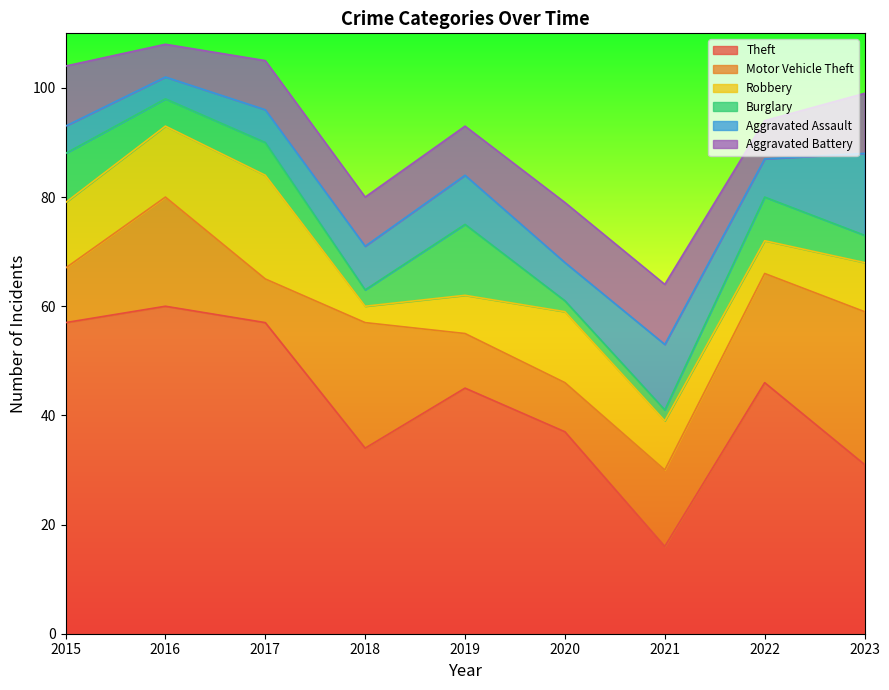

Count the Aggravated Battery values in the range 9 to 11.

7